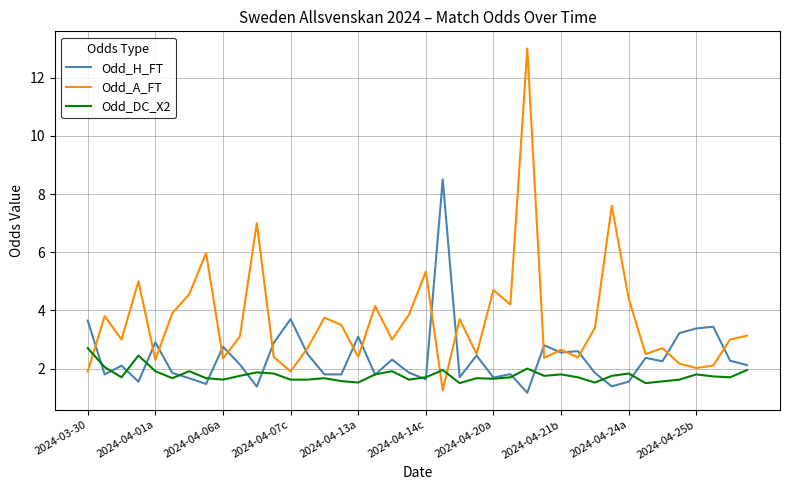

How many intersections are there between Odd_A_FT and Odd_DC_X2?

3